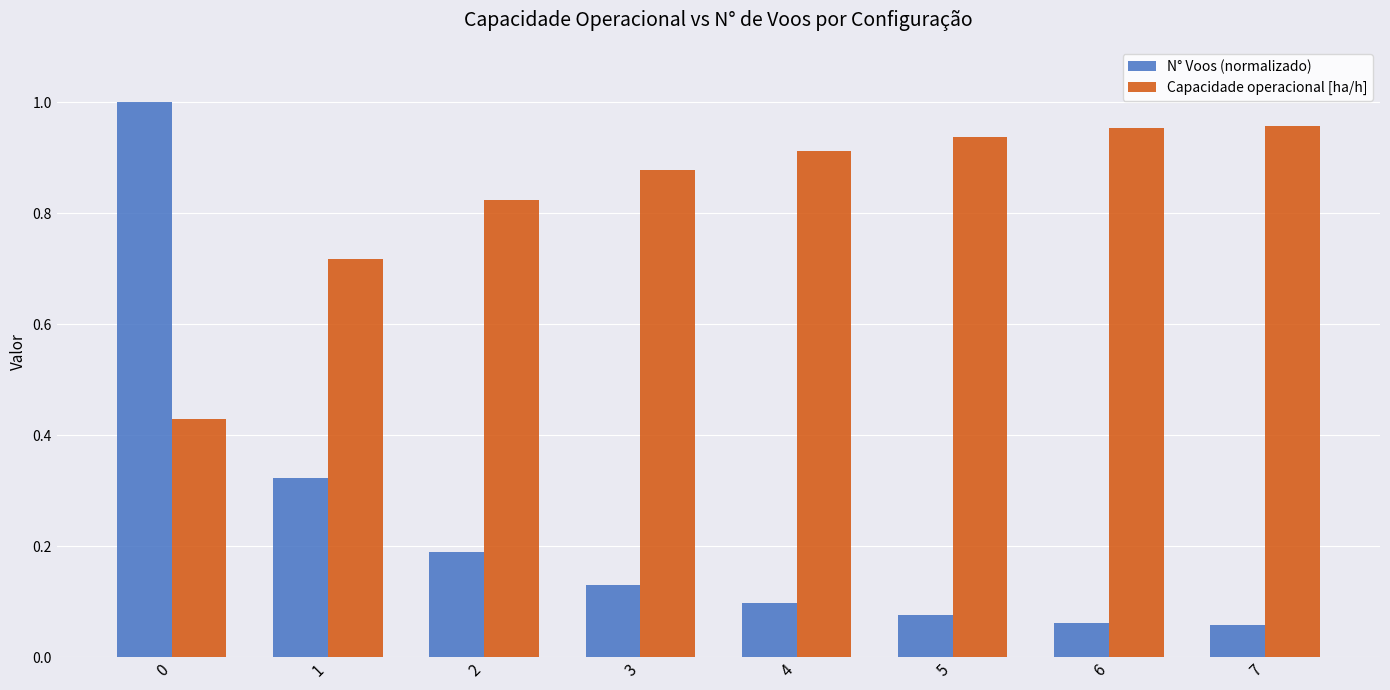

What is the difference between the second highest and minimum values in the Capacidade operacional [ha/h] series?

0.5